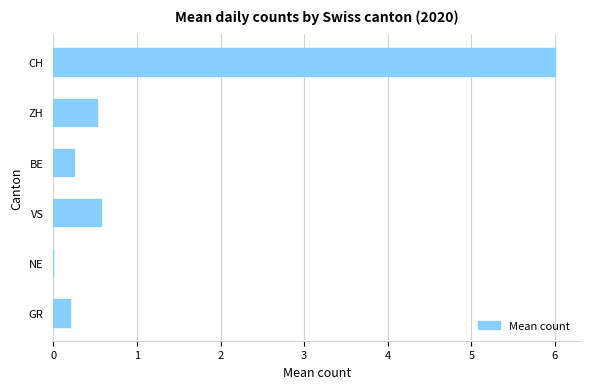

Are the bars grouped side by side (vs. stacked)?

No